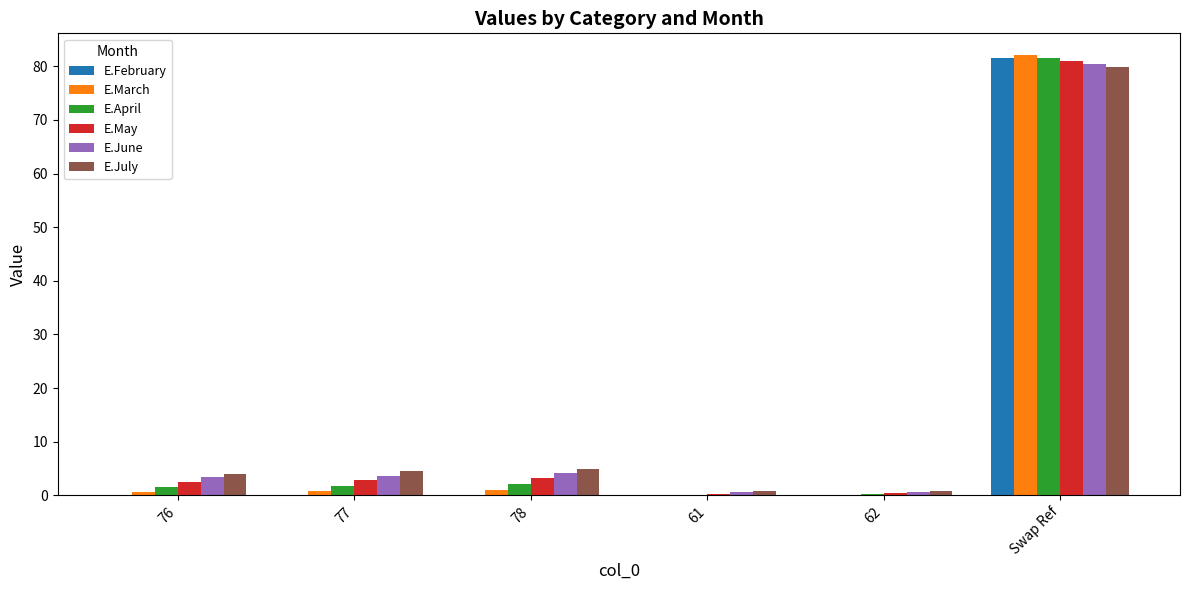

How many series are shown in this chart?

6